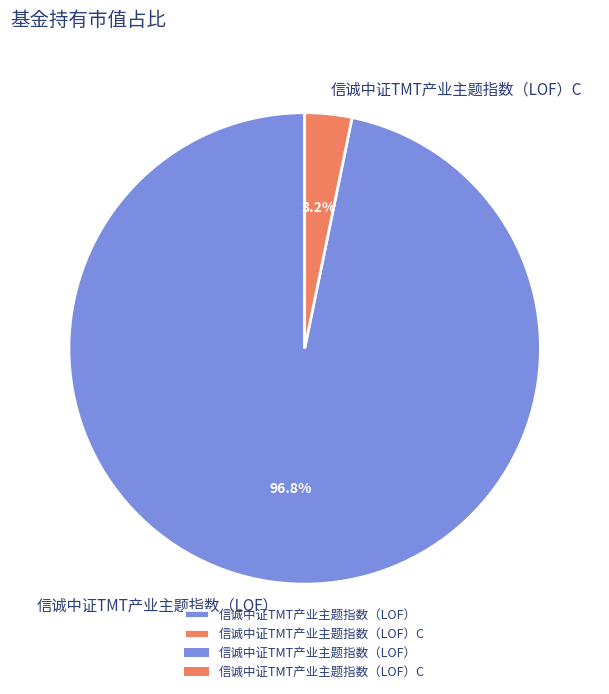

Which slice is the largest?

信诚中证TMT产业主题指数（LOF）